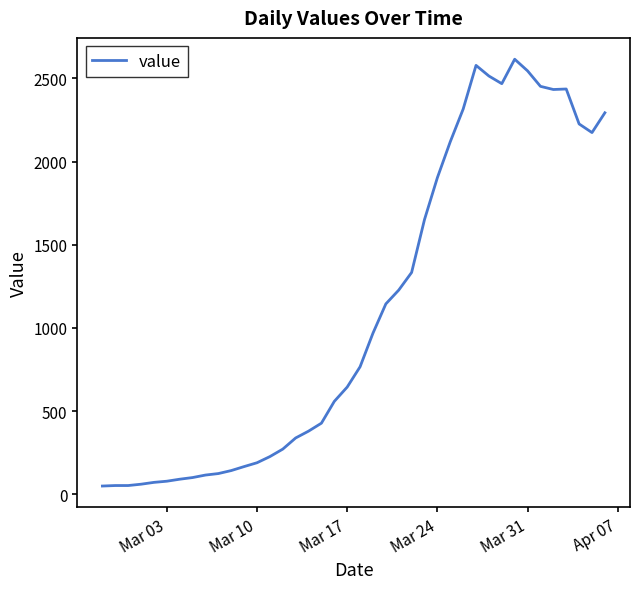

What is the difference between the maximum and minimum values?

2566